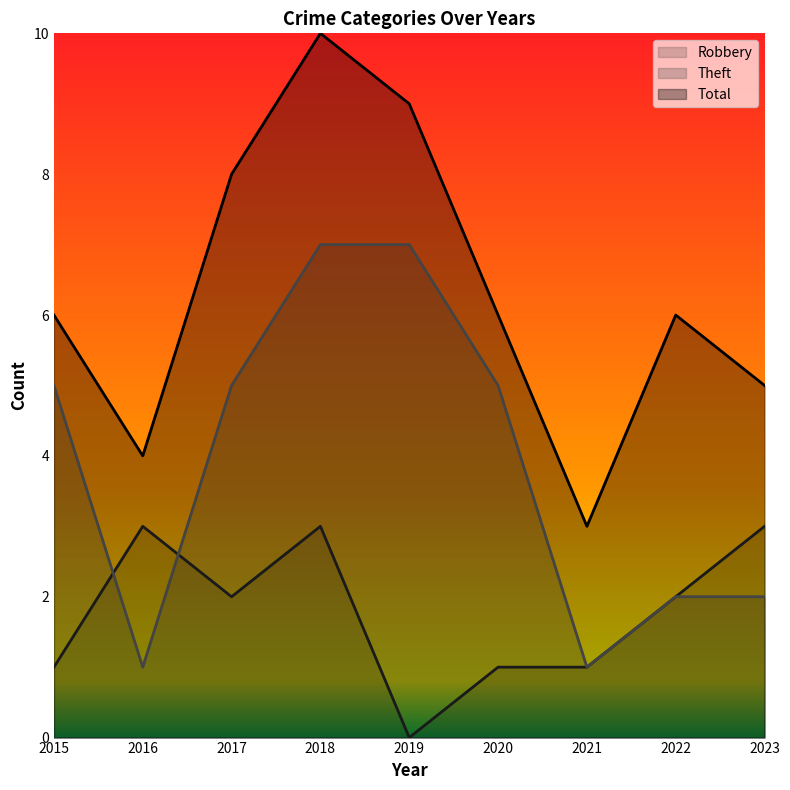

Between 2016 and 2023, which is larger?

2016